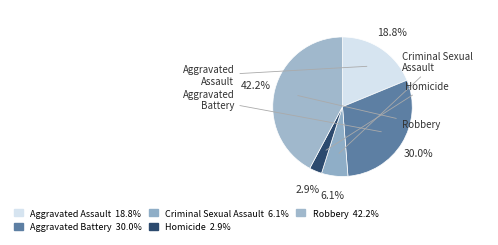

Do Robbery and Homicide together represent more than half of the pie?

No